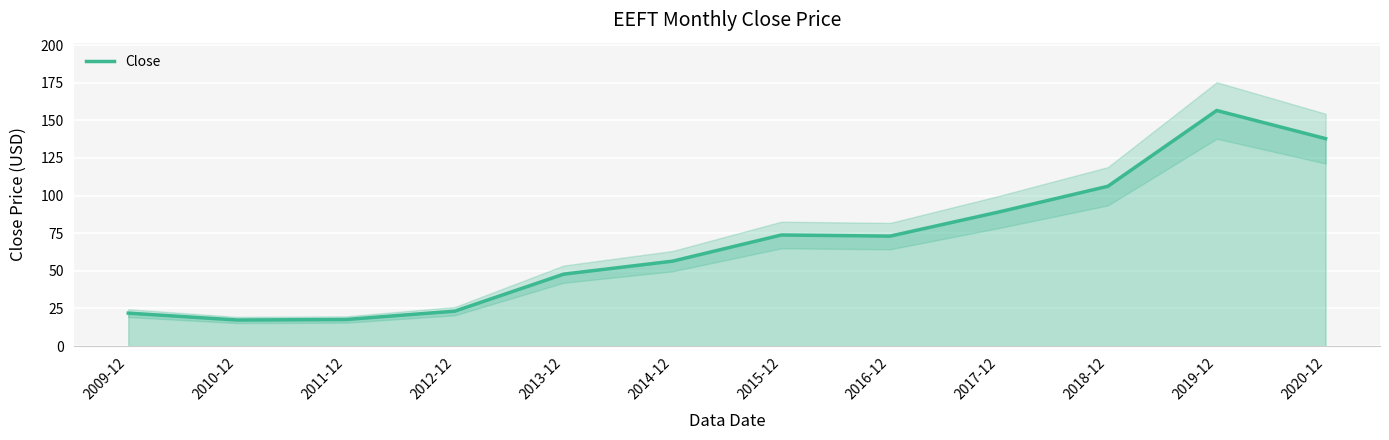

Which has a higher value, 2013-12 or 2019-12?

2019-12